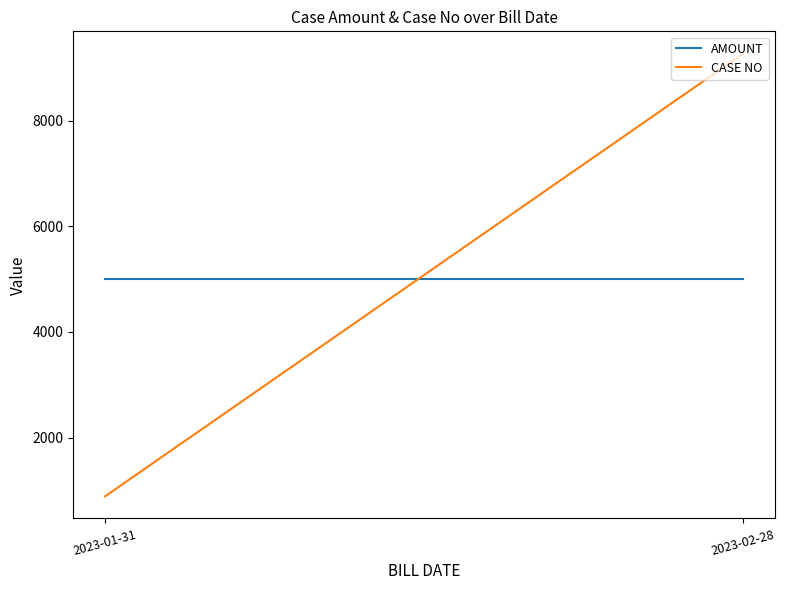

The AMOUNT series shows 7798 at 2023-02-28. True or false?

False